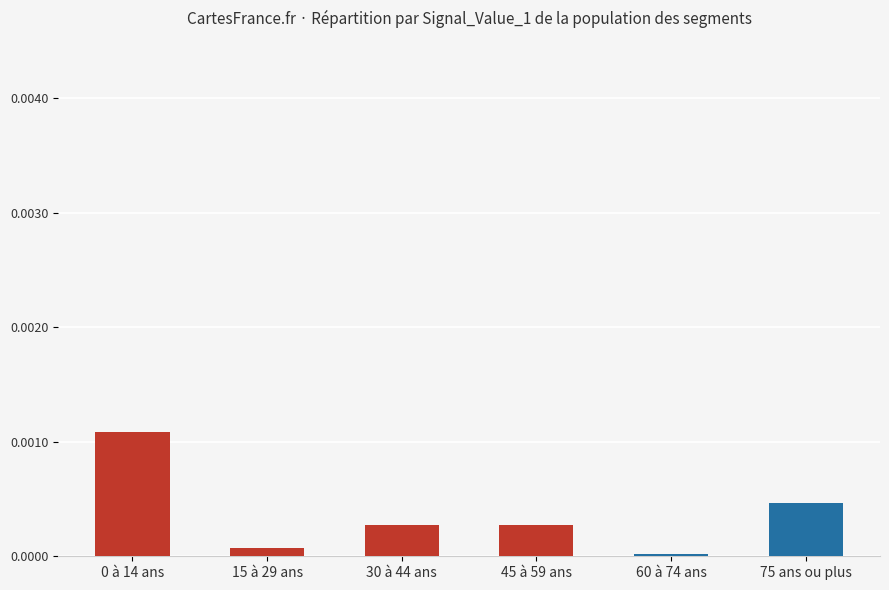

Is it true that the value at 60 à 74 ans is 0.0?

True